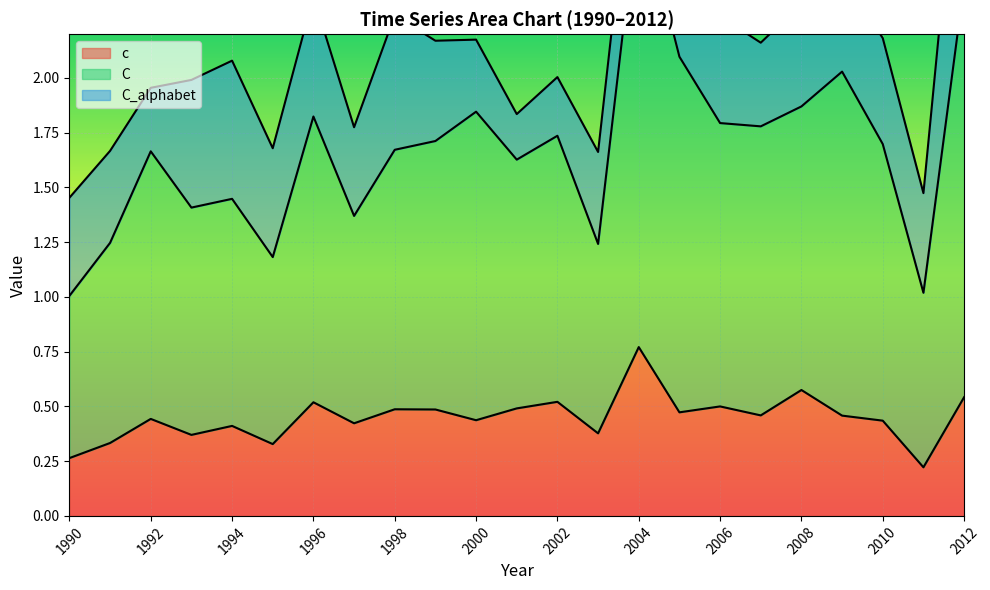

Rank the categories by c value from lowest to highest.

2011, 1990, 1995, 1991, 1993, 2003, 1994, 1997, 2010, 2000, 1992, 2009, 2007, 2005, 1999, 1998, 2001, 2006, 1996, 2002, 2012, 2008, 2004